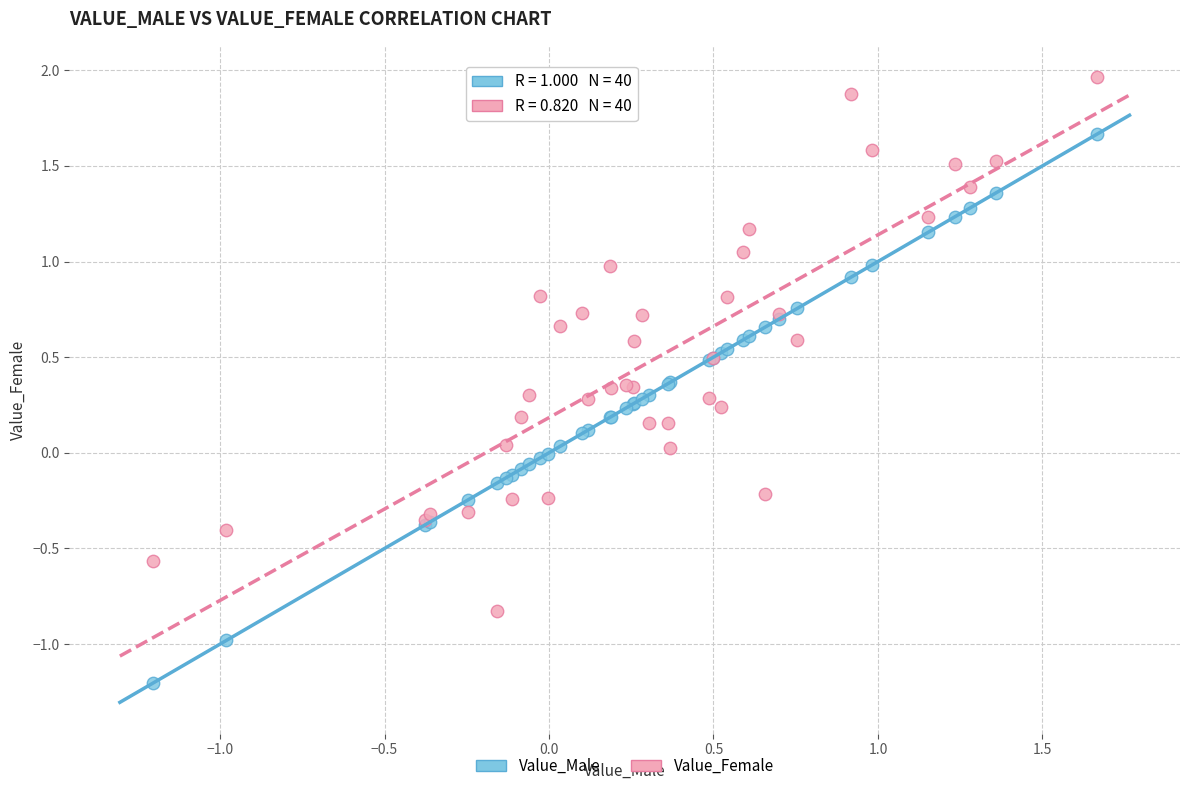

What is the X range (max minus min) for the scatter plot?

2.9